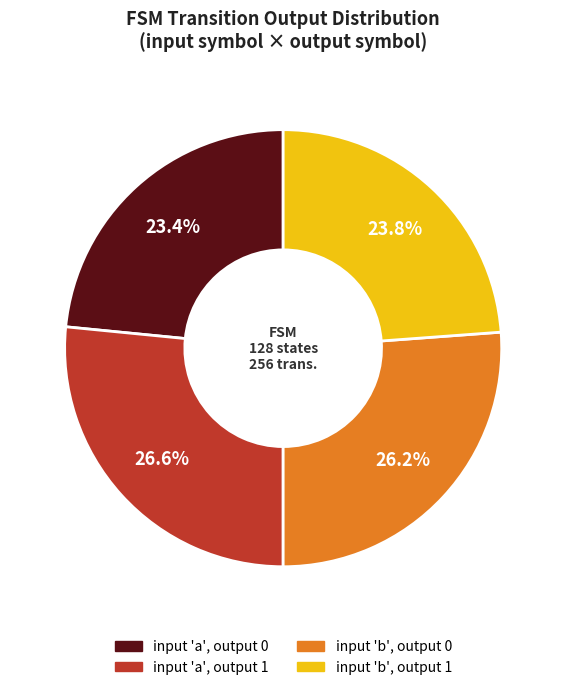

Does any single category account for the majority?

No